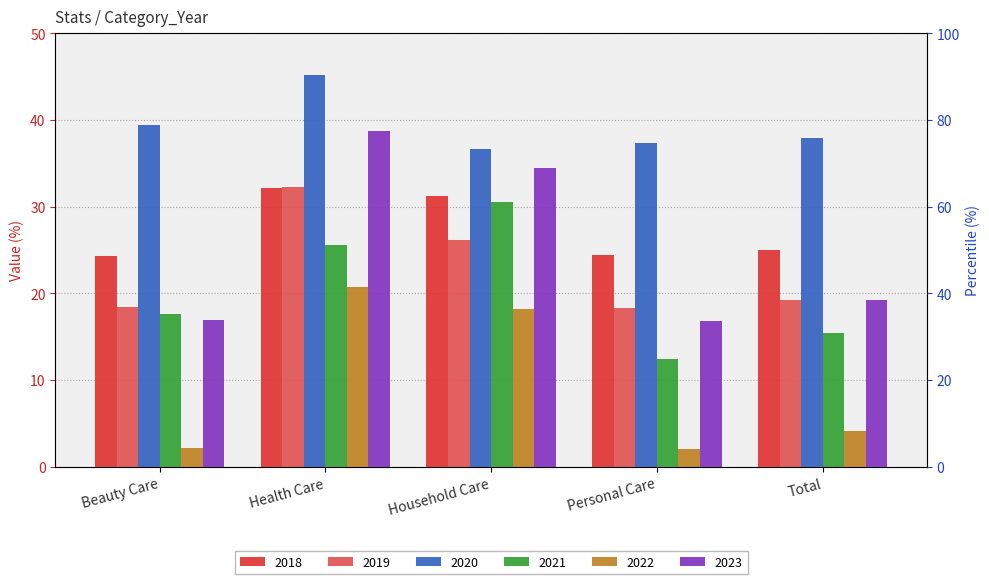

At Total, list the series in order from smallest to largest.

2022, 2021, 2019, 2023, 2018, 2020